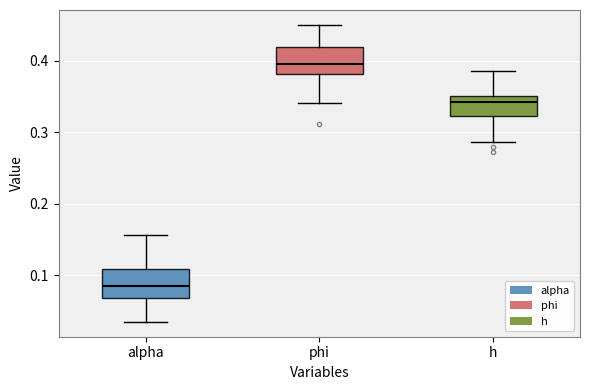

Which box's median line is the lowest?

alpha